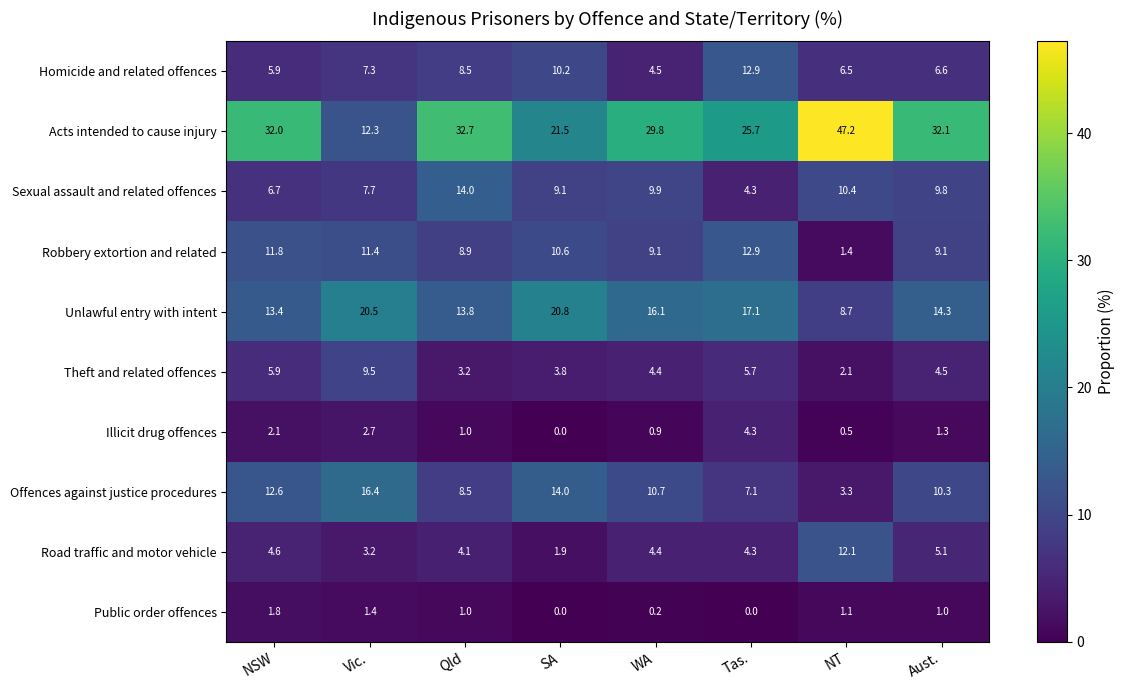

At which category is the sum across all series the highest?

NSW